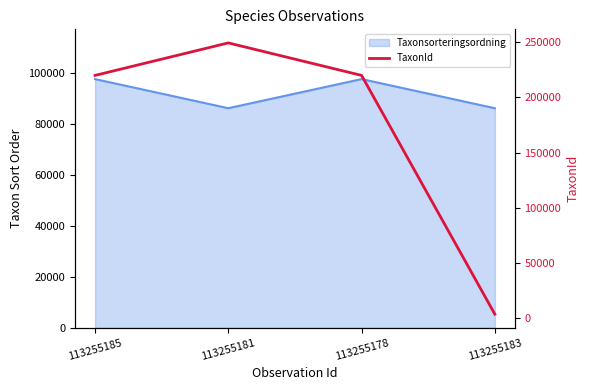

How many data points does each series have?

4